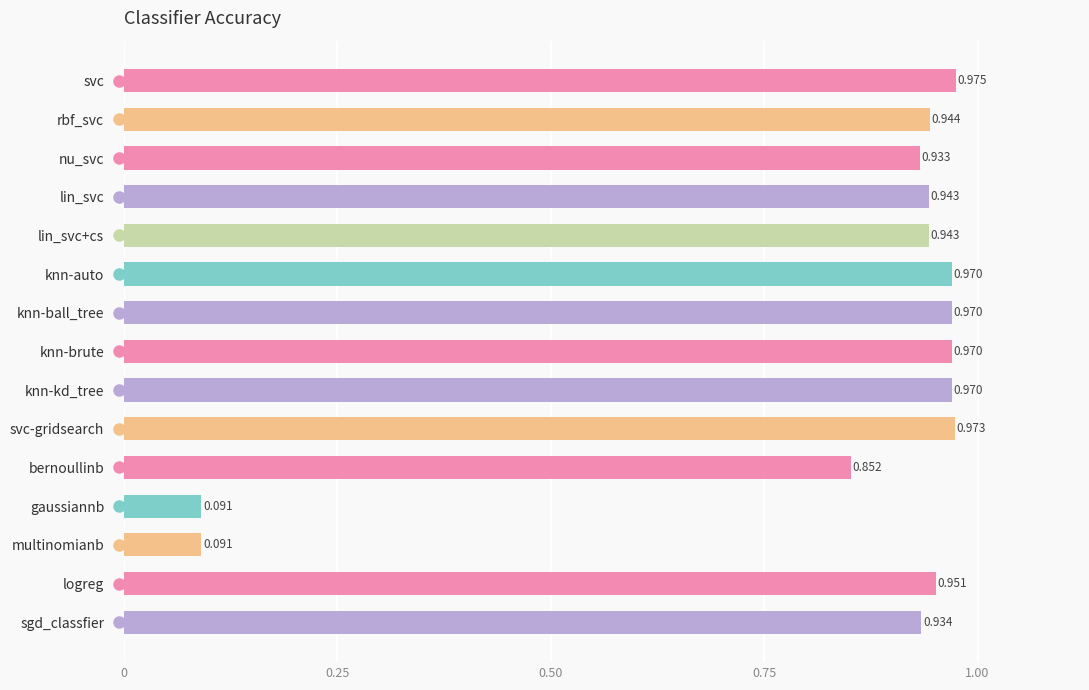

At which category does the chart reach its peak across all series?

svc